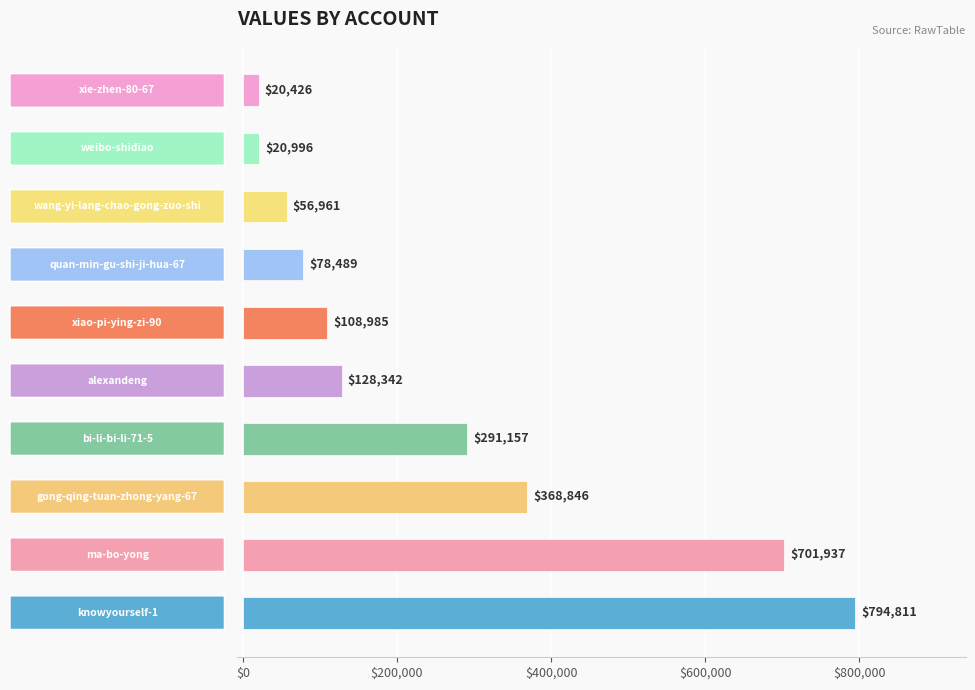

What is the smallest value displayed?

20426